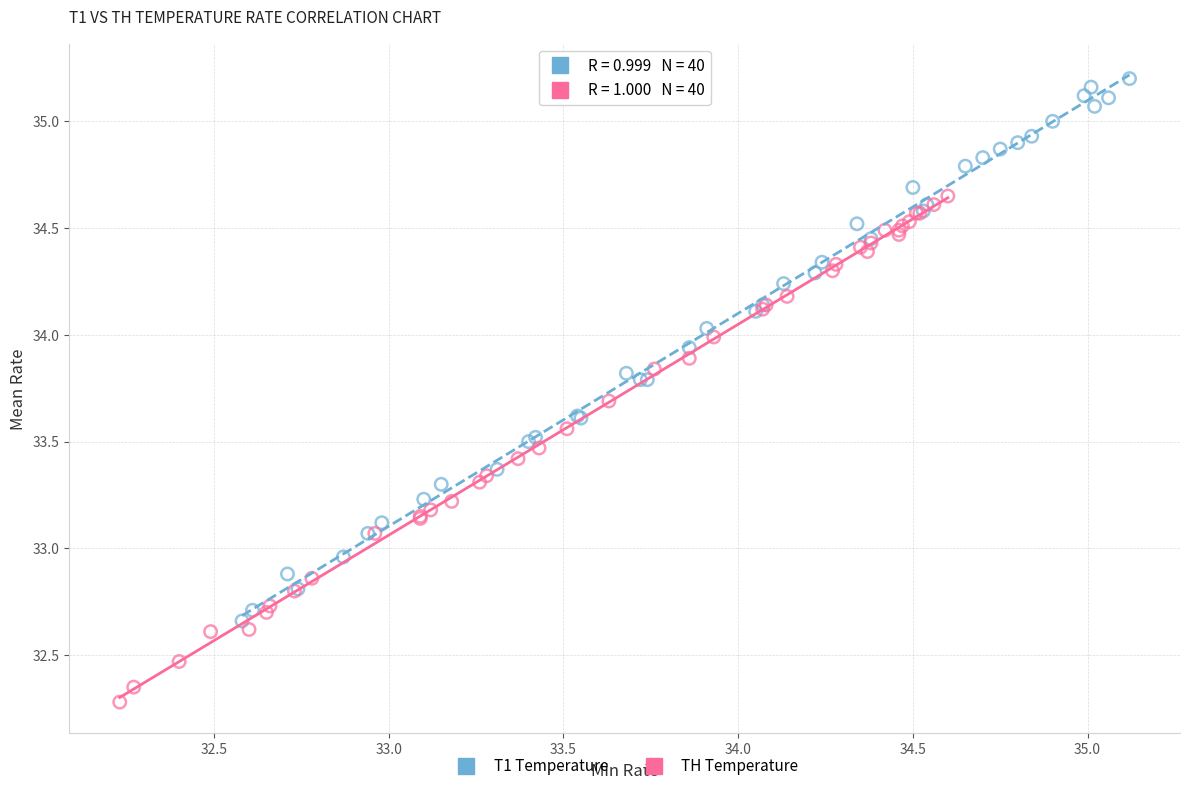

Which series has the largest Y range (max minus min)?

T1 Temperature